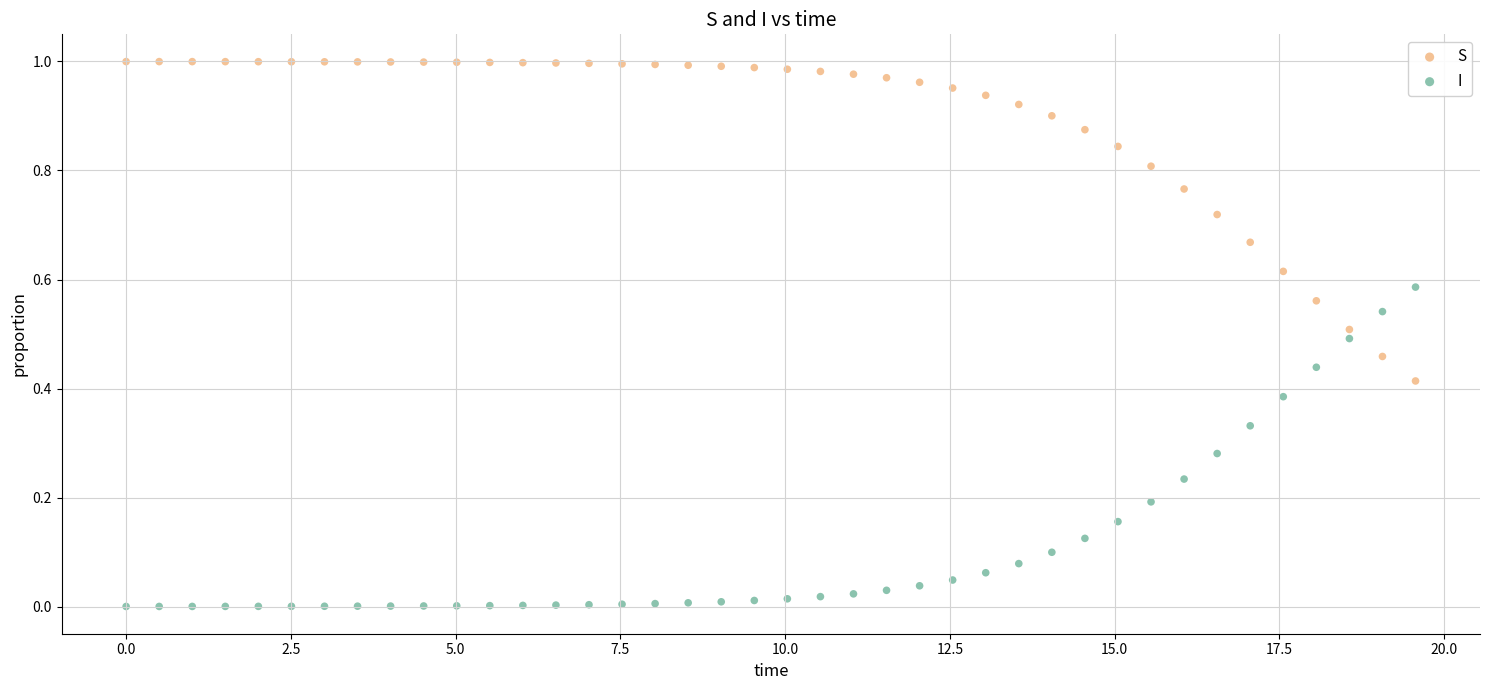

What is the X range (max minus min) for the scatter plot?

19.6